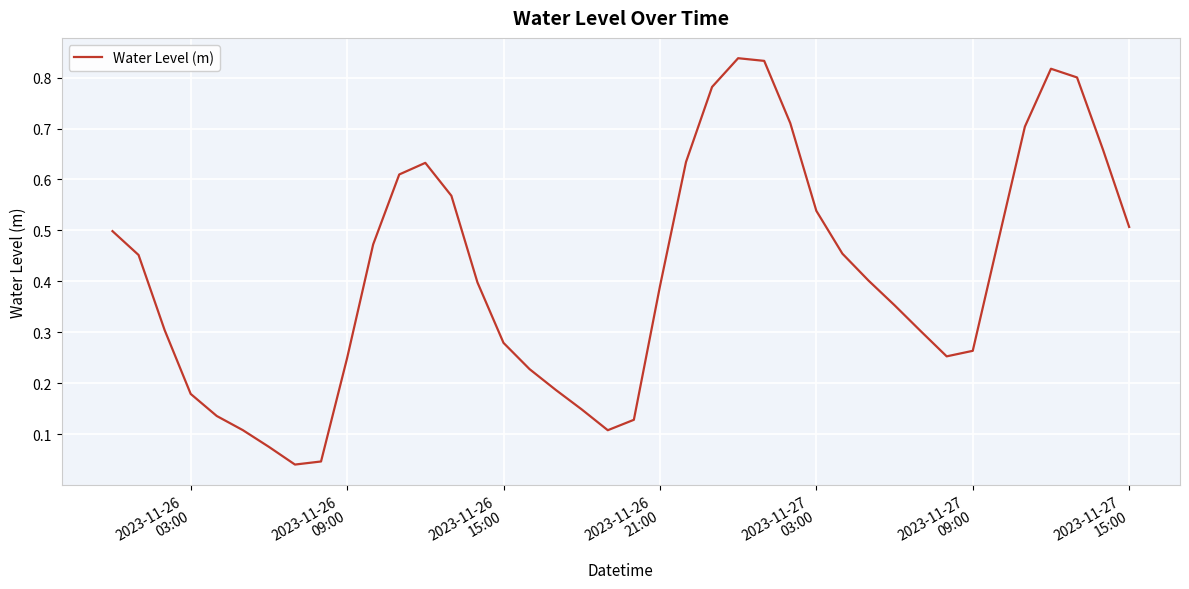

What is the greatest value displayed?

0.8